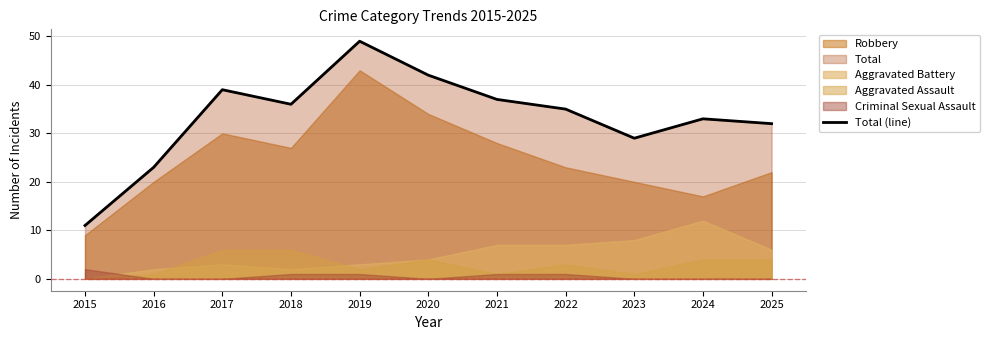

Reading left to right, what are all the values shown in this chart?

11	23	39	36	49	42	37	35	29	33	32